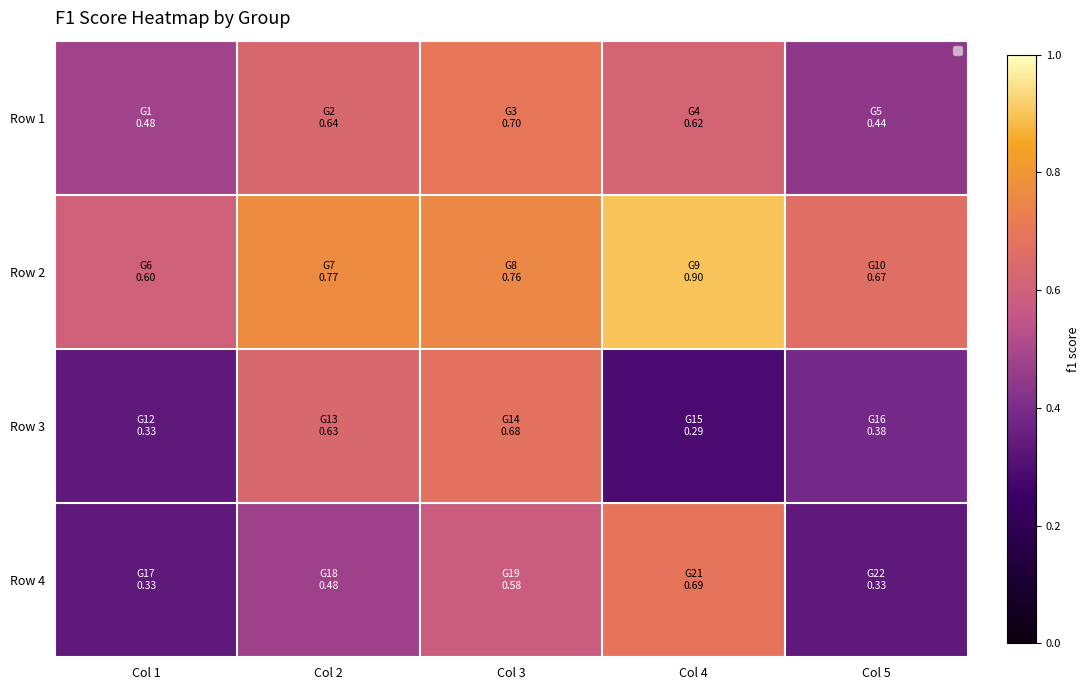

Reading left to right, extract all data points from this chart.

Row 1: Col 1=0.5	Col 2=0.6	Col 3=0.7	Col 4=0.6	Col 5=0.4
Row 2: Col 1=0.6	Col 2=0.8	Col 3=0.8	Col 4=0.9	Col 5=0.7
Row 3: Col 1=0.3	Col 2=0.6	Col 3=0.7	Col 4=0.3	Col 5=0.4
Row 4: Col 1=0.3	Col 2=0.5	Col 3=0.6	Col 4=0.7	Col 5=0.3